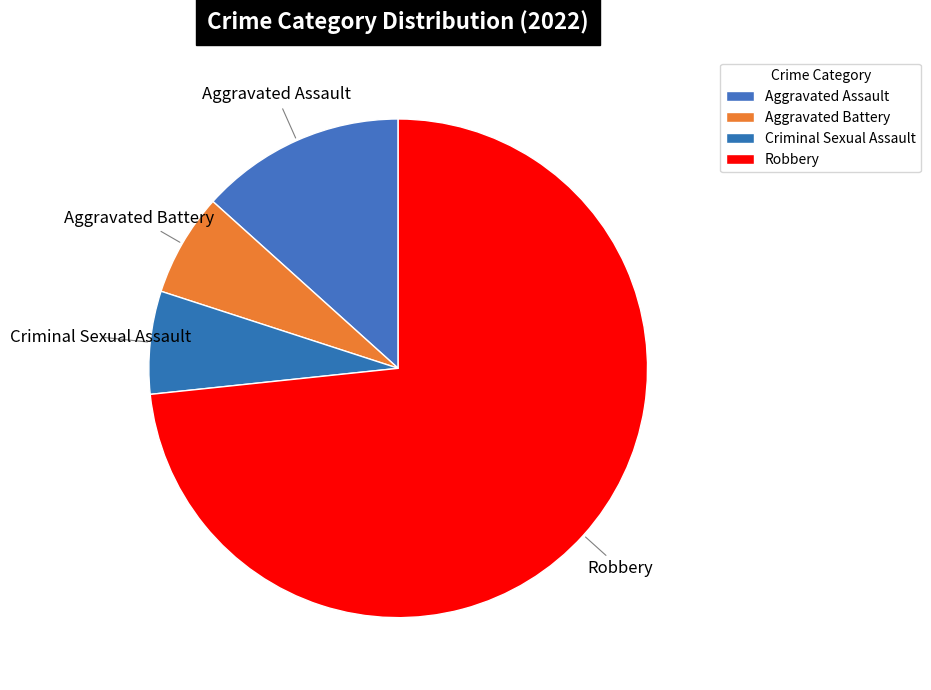

The Aggravated Assault slice represents 26% of the pie. True or false?

False